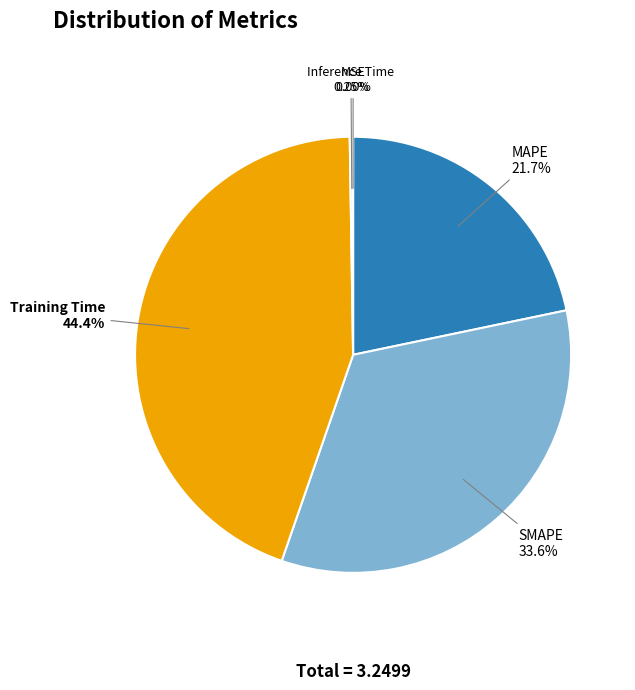

Which slice is the largest?

Training Time